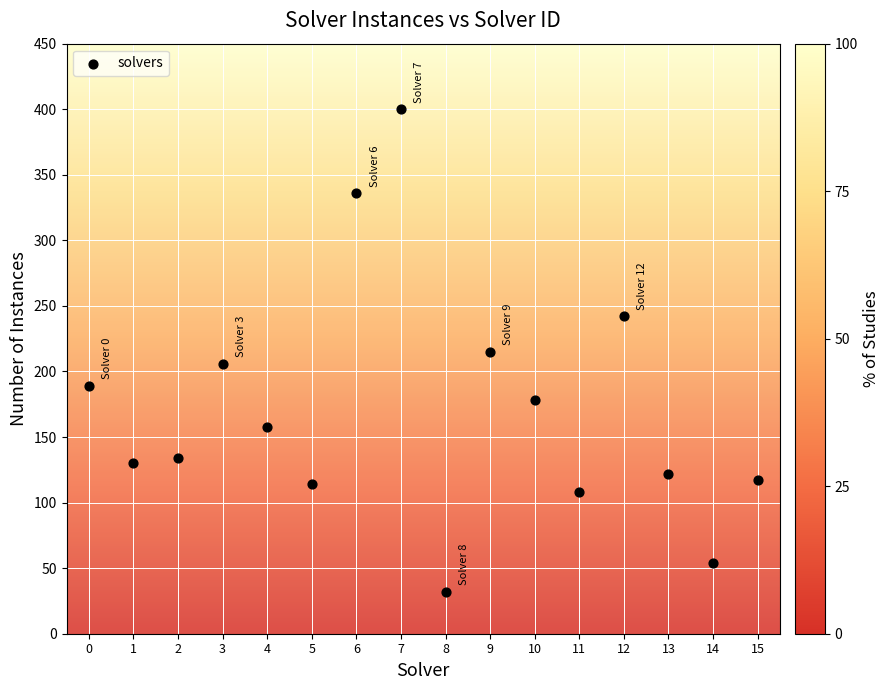

What is the range of Y values (max minus min)?

368